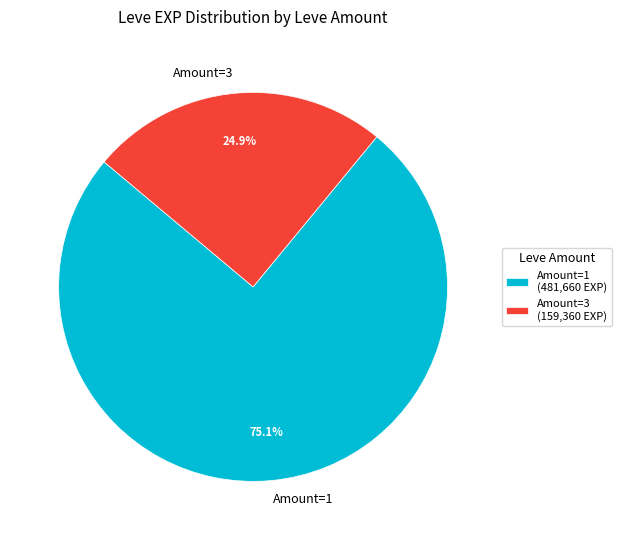

What is the ratio of the value at Amount=3 to the value at Amount=1?

0.3